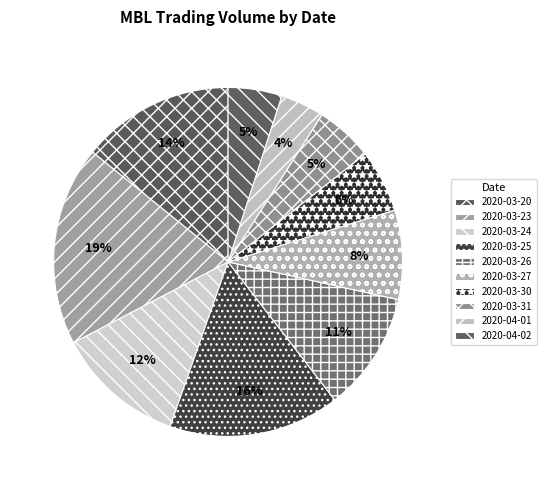

Does any single category account for the majority?

No